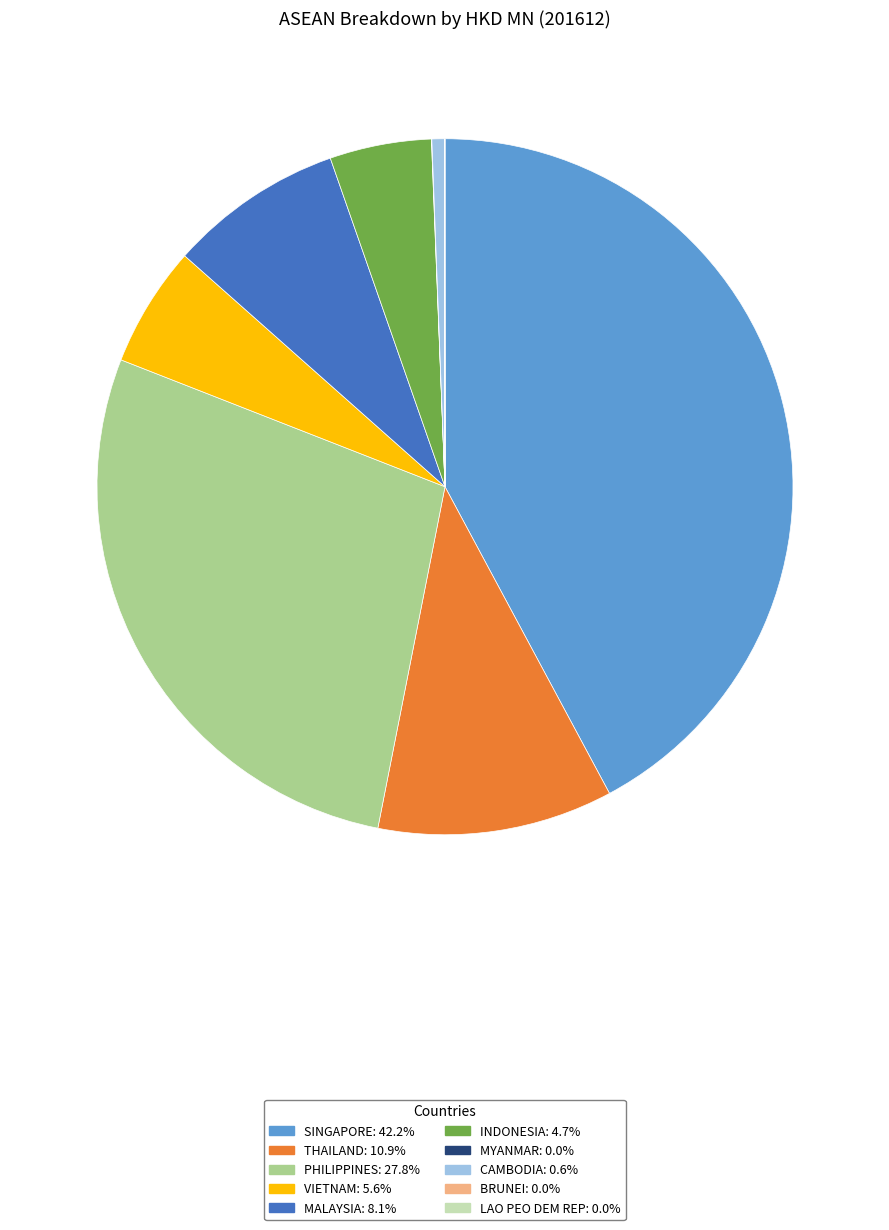

The INDONESIA slice represents 5% of the pie. True or false?

True